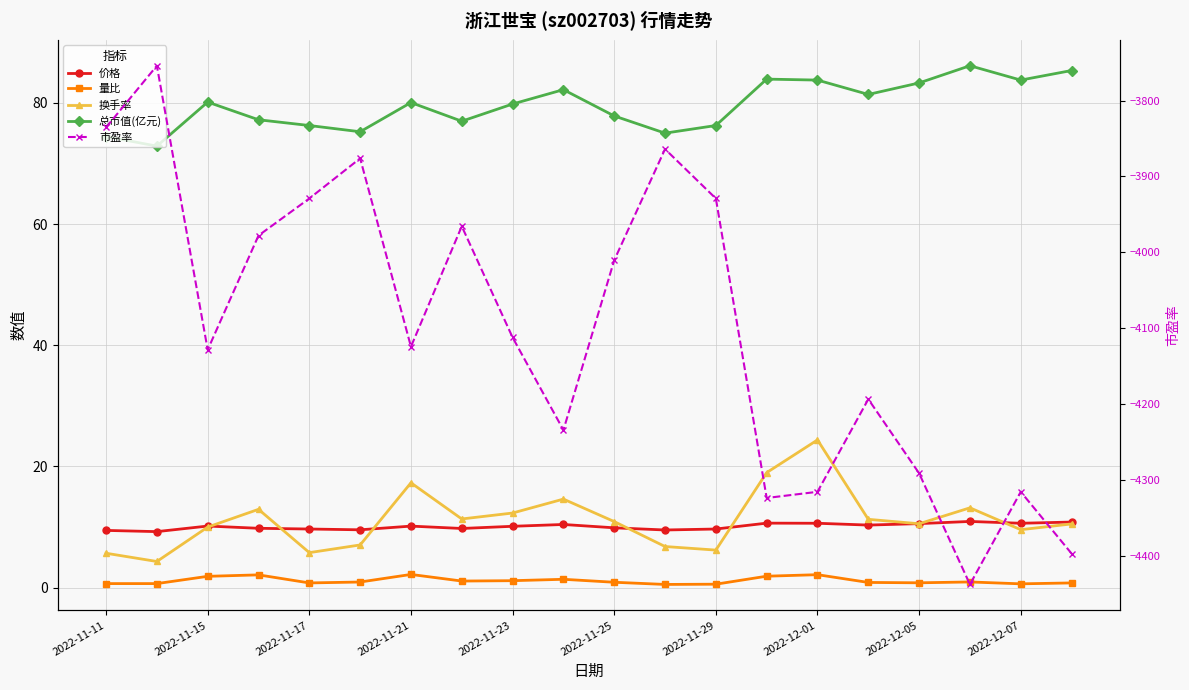

How many lines are shown in the chart?

5